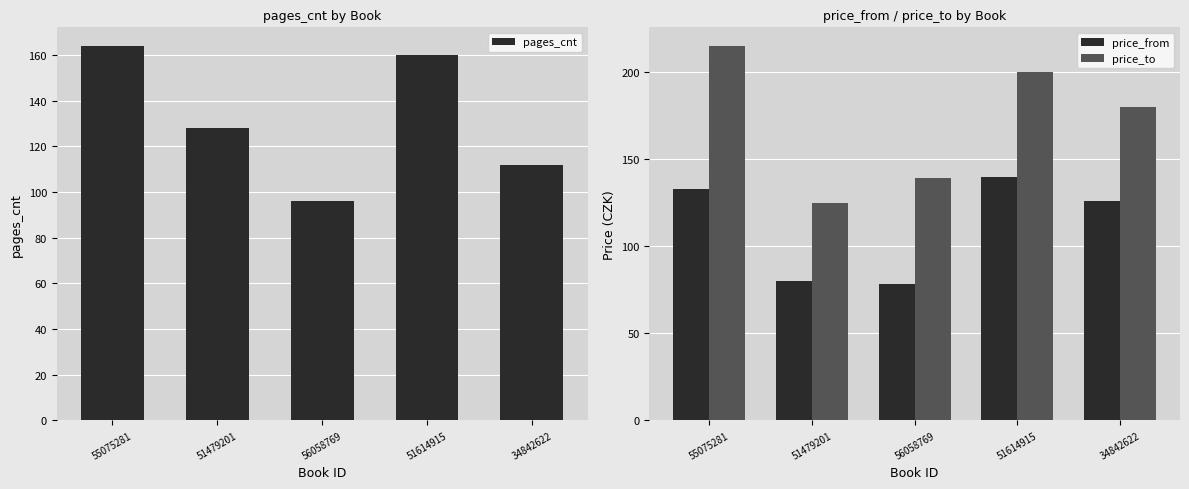

At which category does the chart reach its peak across all series?

55075281